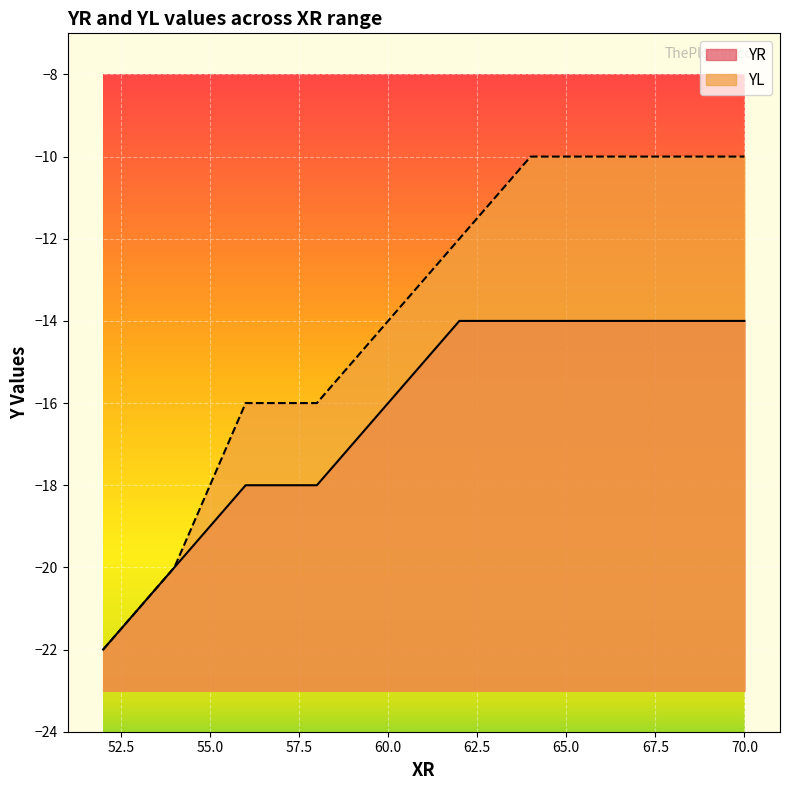

True or false: YL and YR intersect in this chart.

False